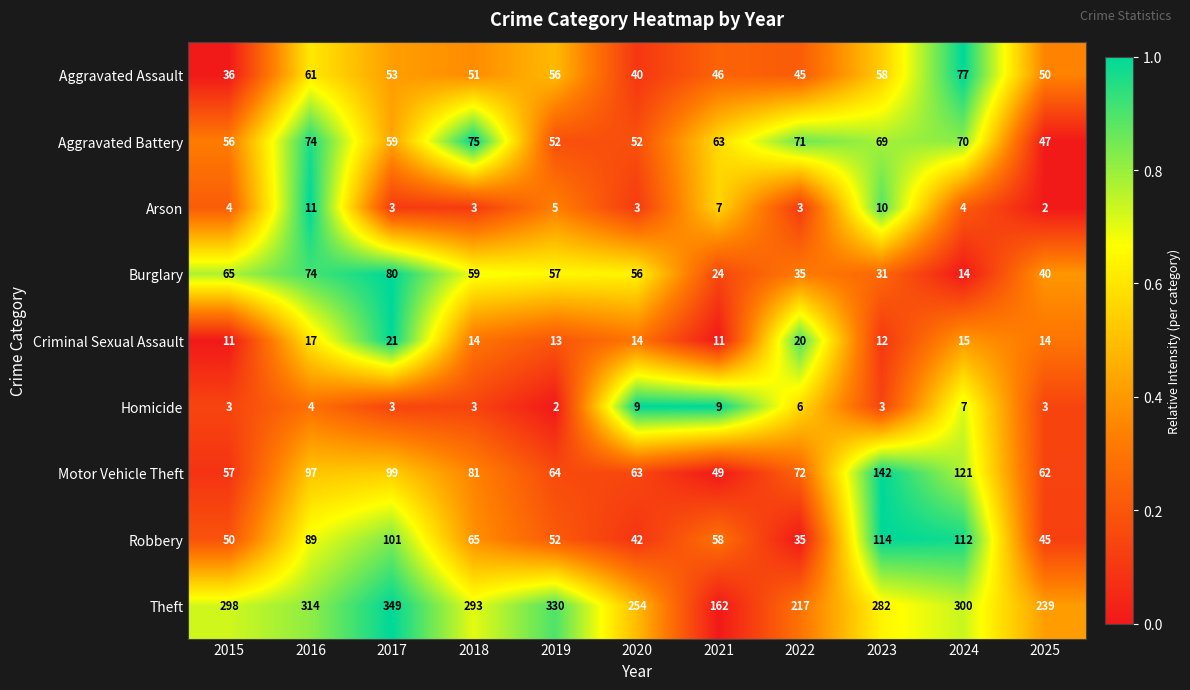

What is the greatest value displayed?

349